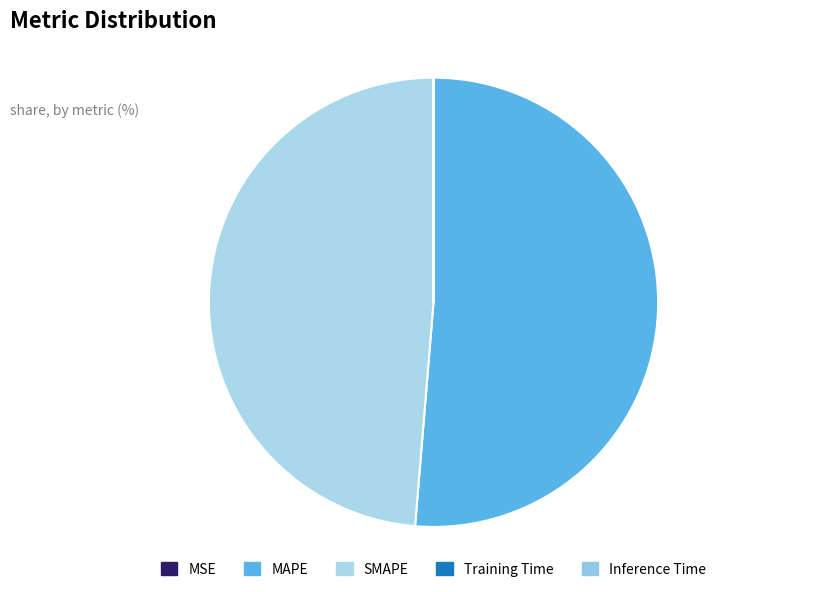

Combined, what portion of the pie is MSE and SMAPE?

48.7%